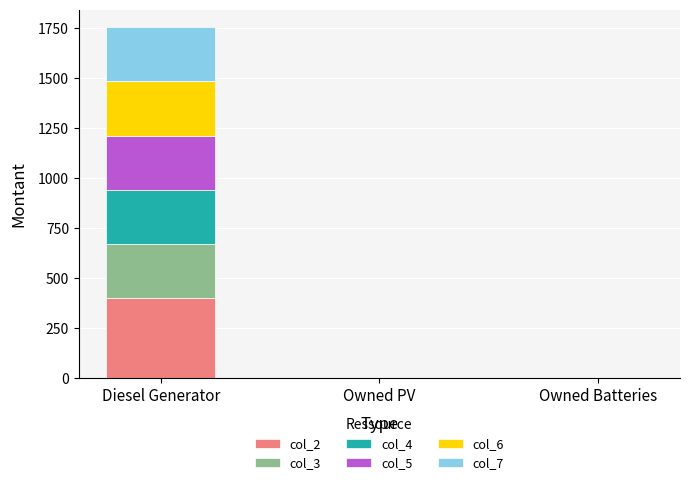

Does the chart contain stacked bars?

Yes